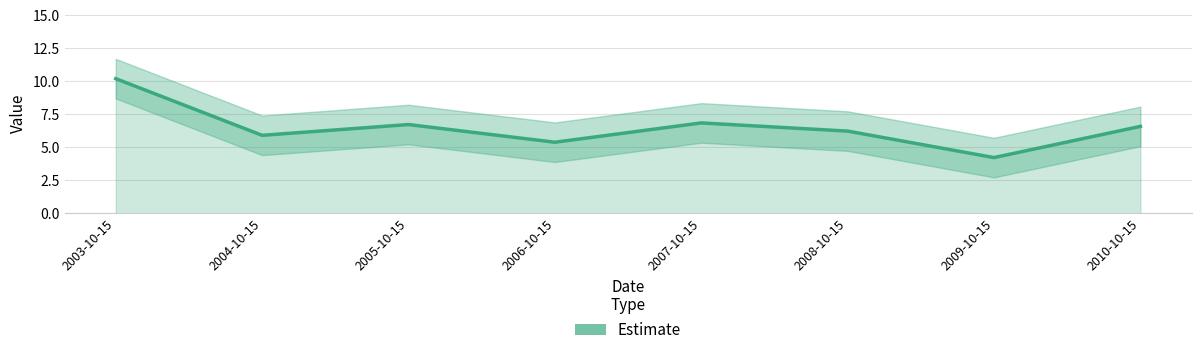

What is the approximate value at 2008-10-15?

6.2